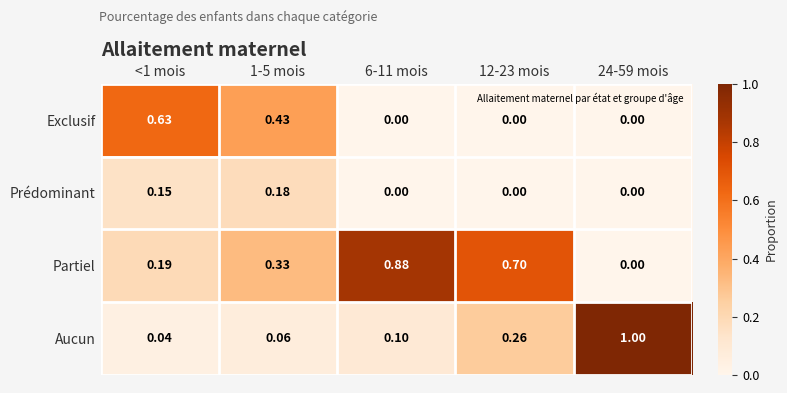

Which series has the largest total across all categories?

Partiel